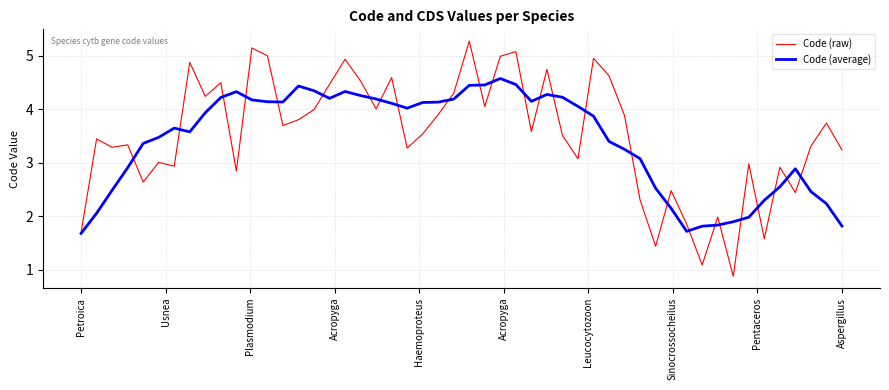

What is the lowest value of the Code (raw) series?

0.9